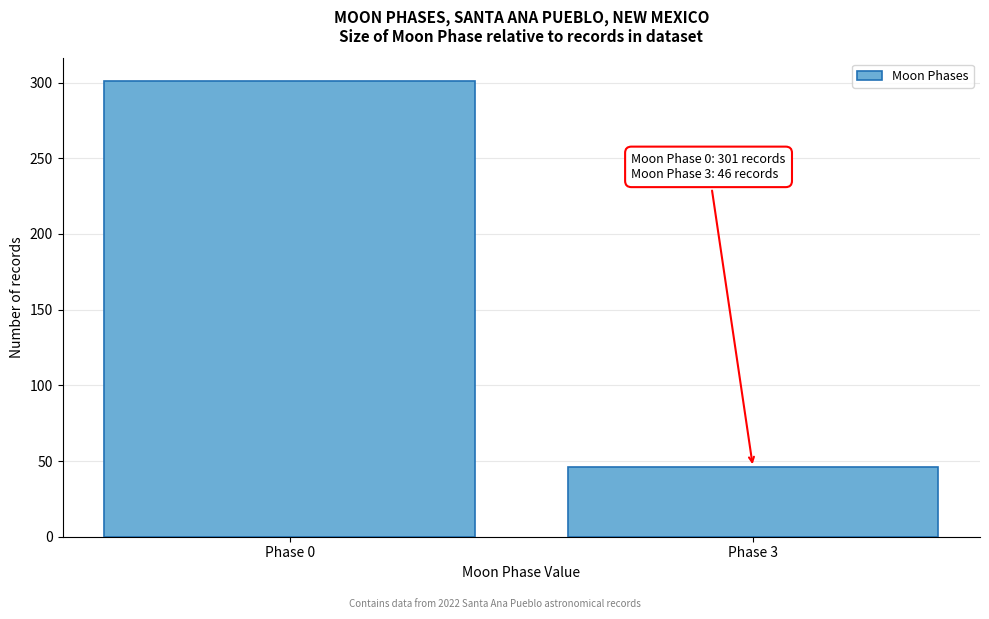

Reading left to right, what are all the values shown in this chart?

Phase 0=301	Phase 3=46